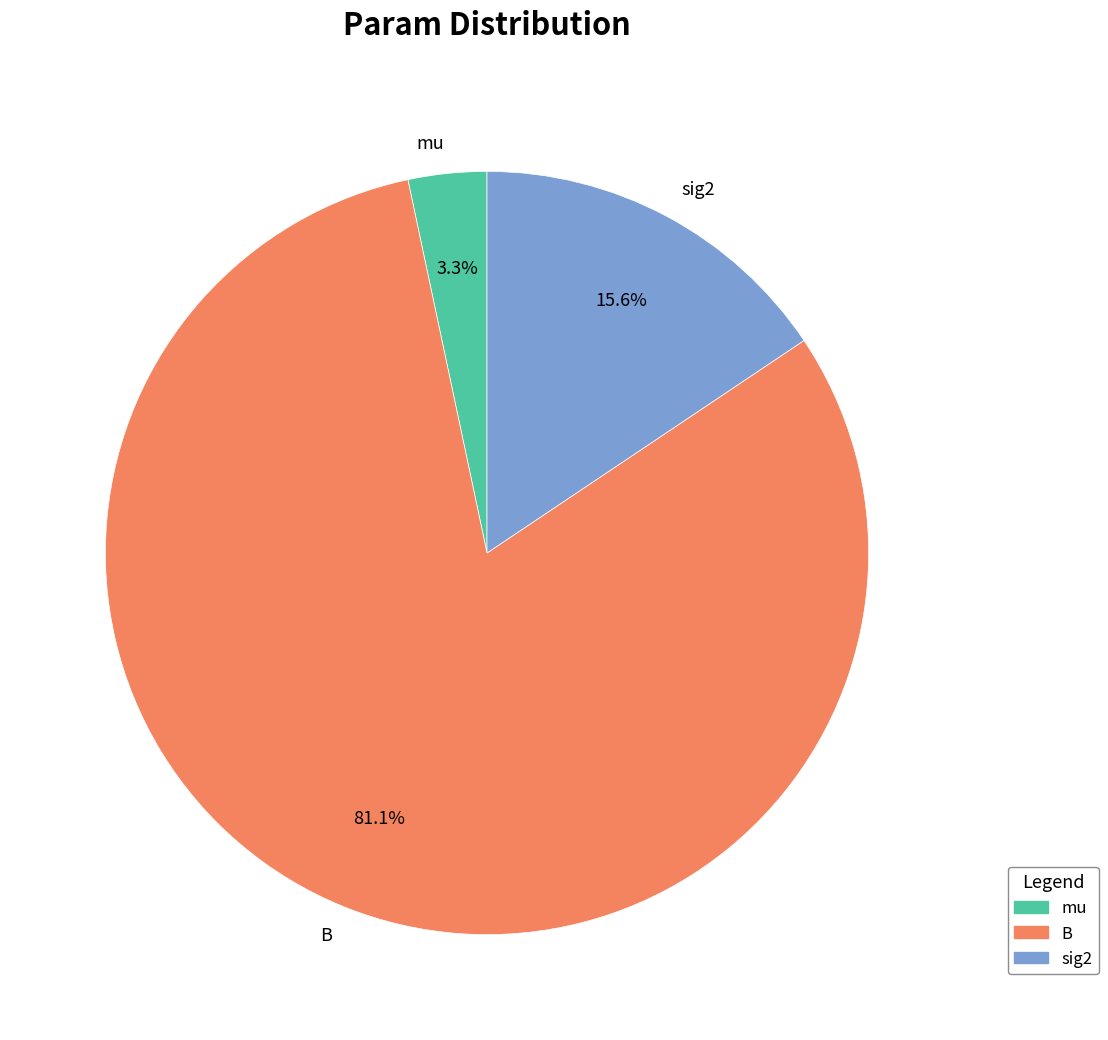

Which category has the biggest portion of the pie?

B